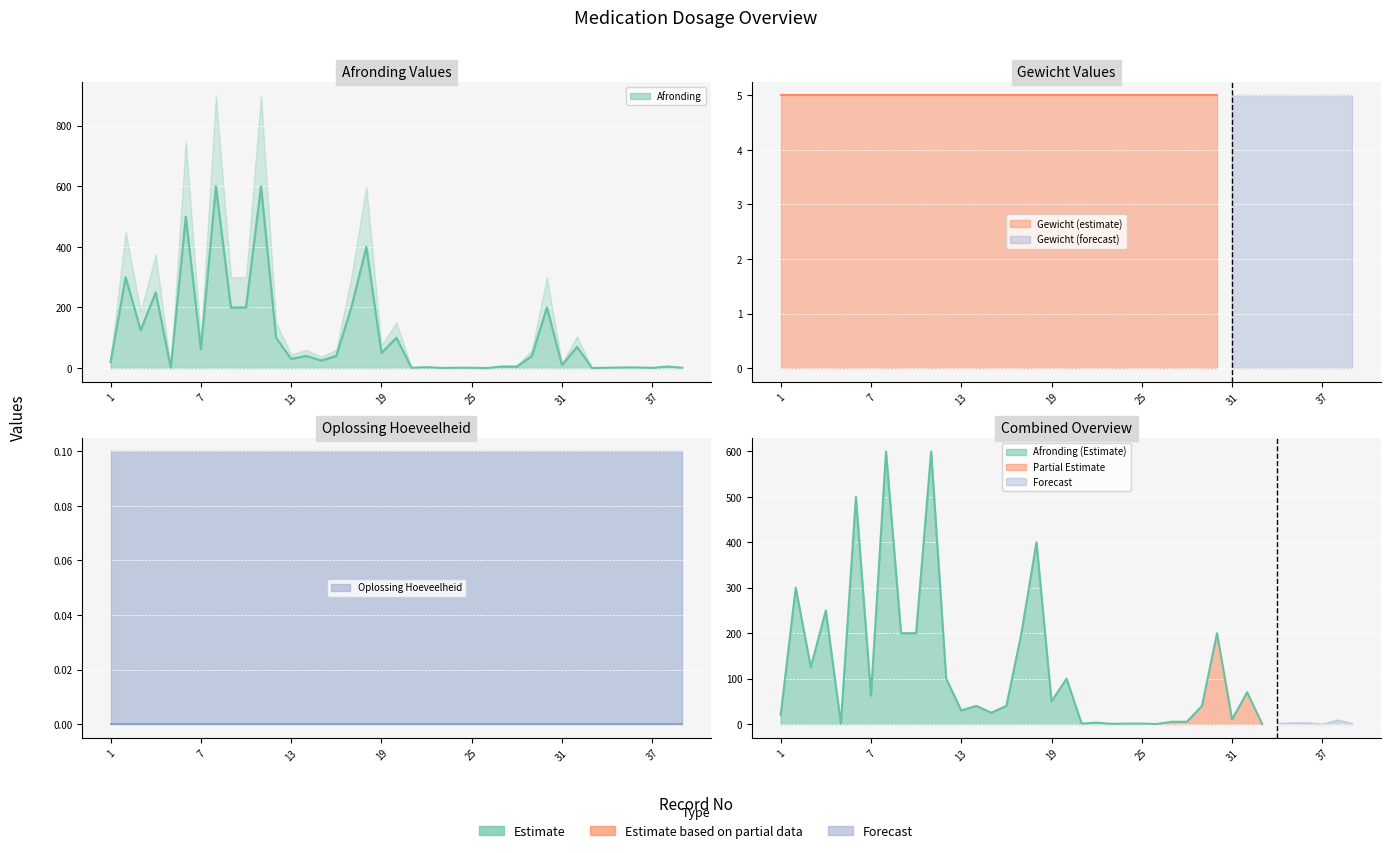

What are all the series names shown in the legend?

Afronding, Gewicht, Oplossing Hoeveelheid